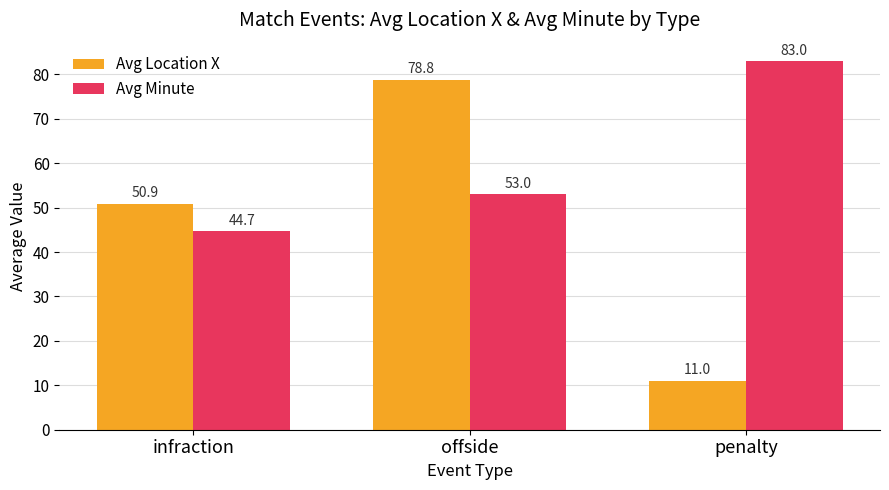

What is the sum of all Avg Minute values?

180.7